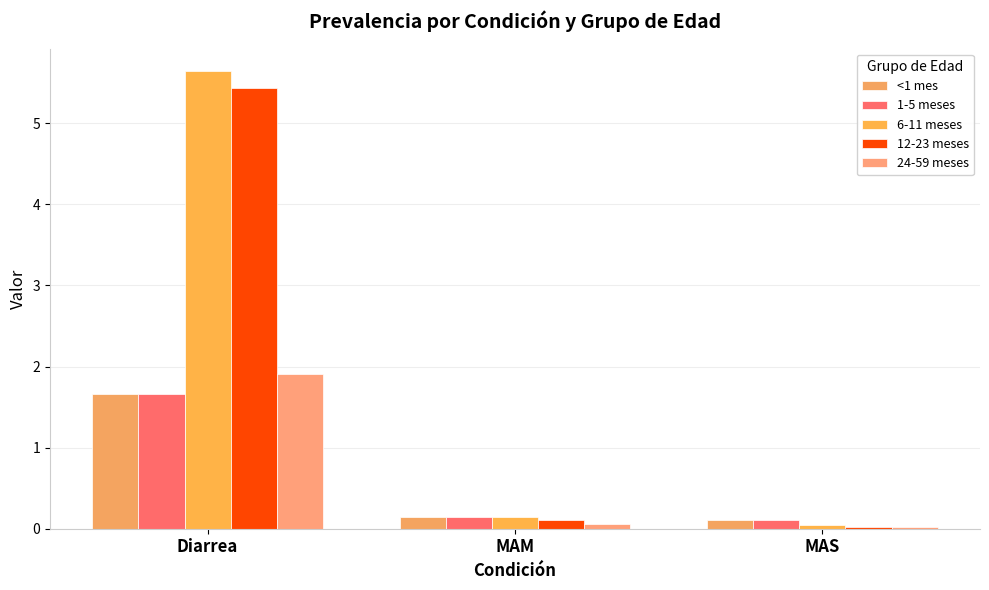

Is the value of 1-5 meses at Diarrea greater than the value of <1 mes at MAS?

Yes